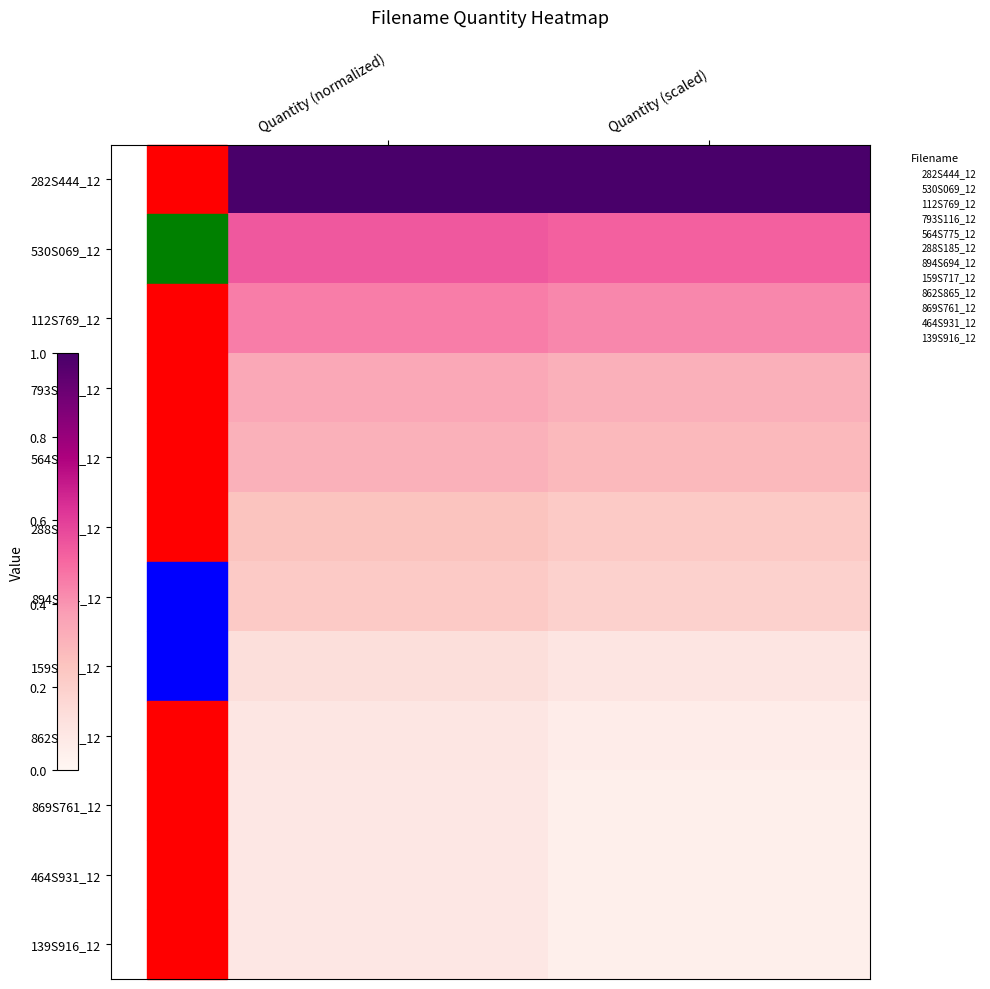

At how many categories does at least one series exceed 0?

2